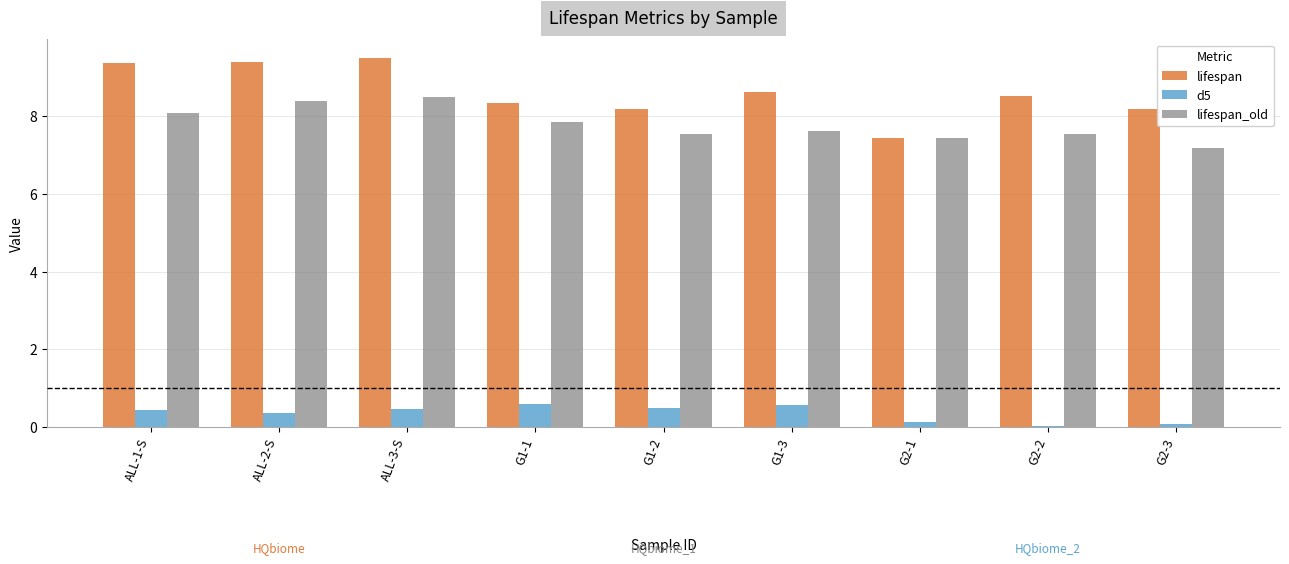

At which category is the sum across all series the highest?

ALL-3-S